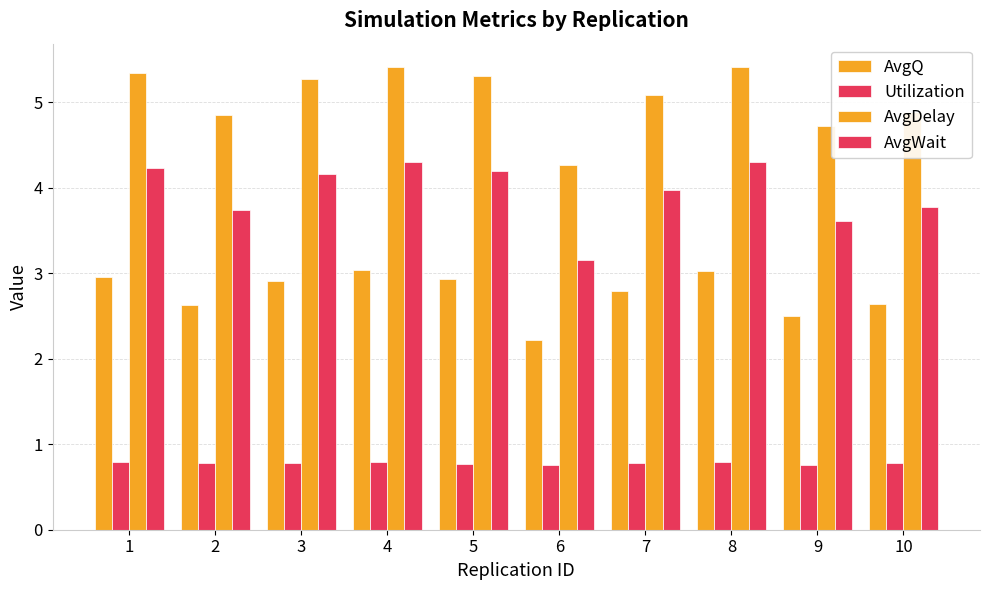

How many categories are shown in the chart?

10